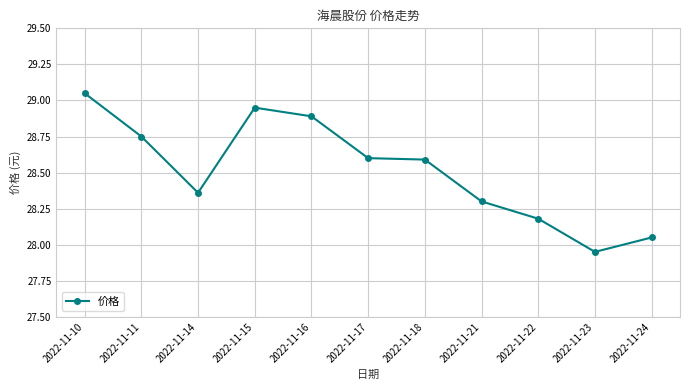

The value at 2022-11-21 is 46.4. True or false?

False